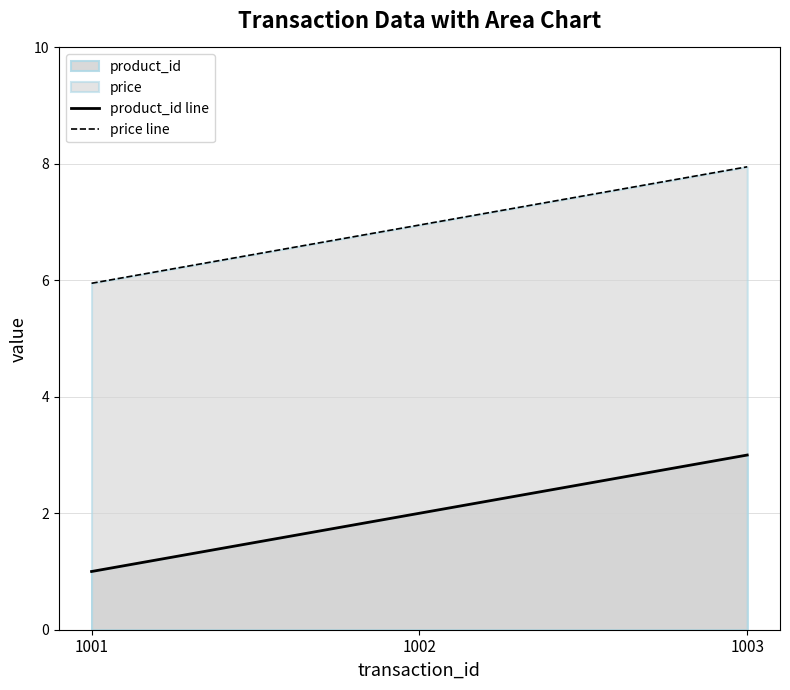

What is the difference between the second highest and minimum values in the price line series?

1.0